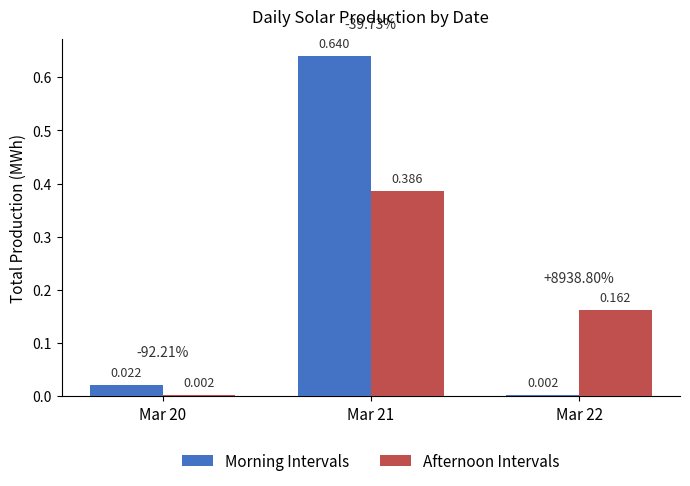

Between Mar 20 and Mar 22, which series saw the biggest shift?

Afternoon Intervals